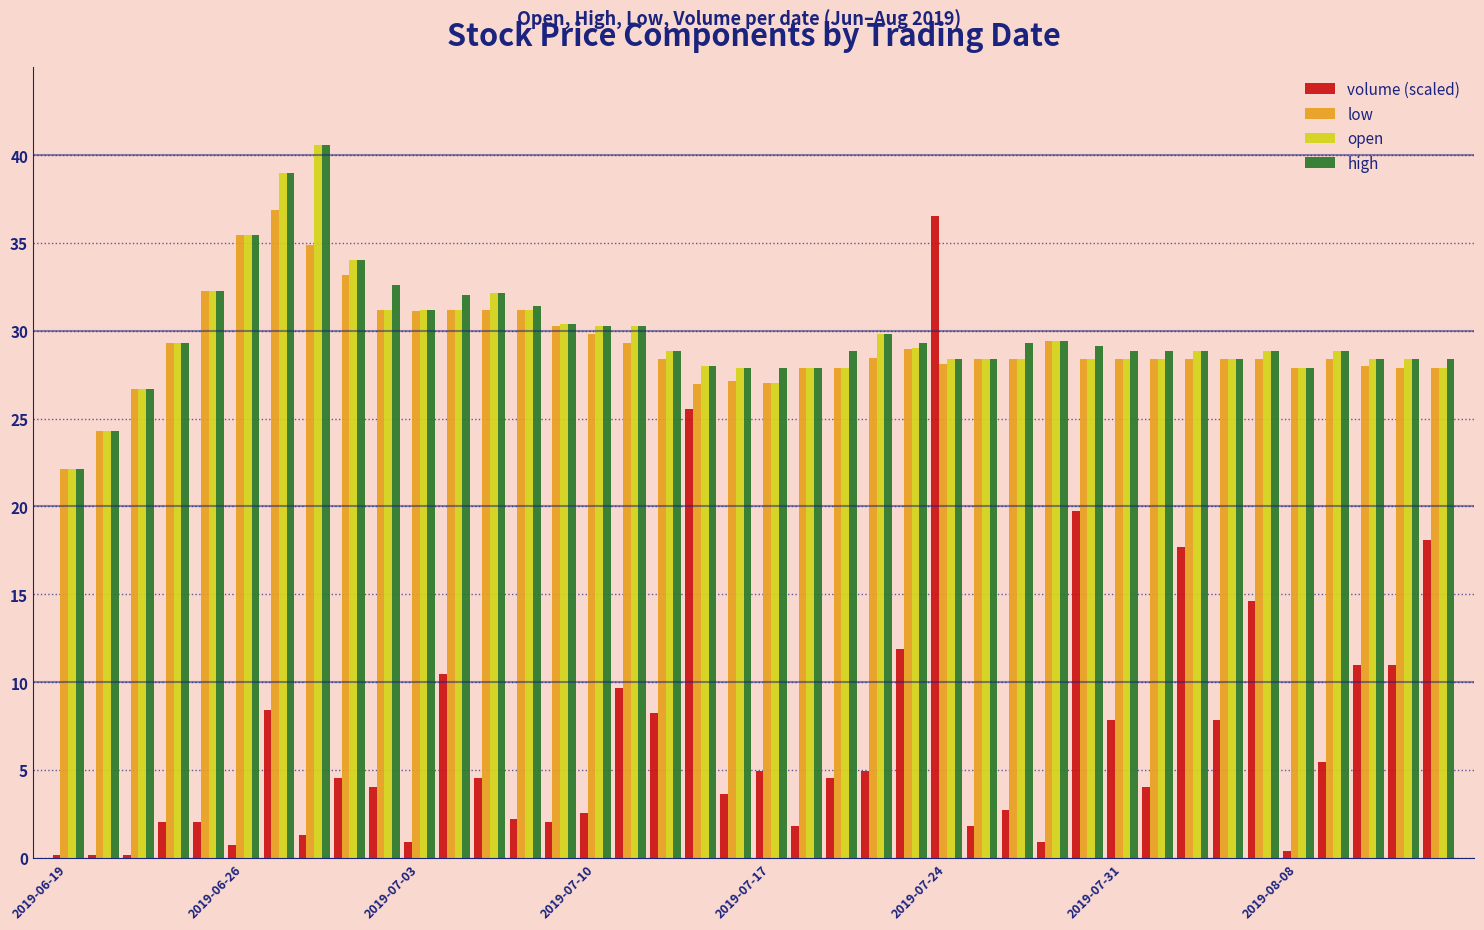

What are all the series names shown in the legend?

volume (scaled), low, open, high